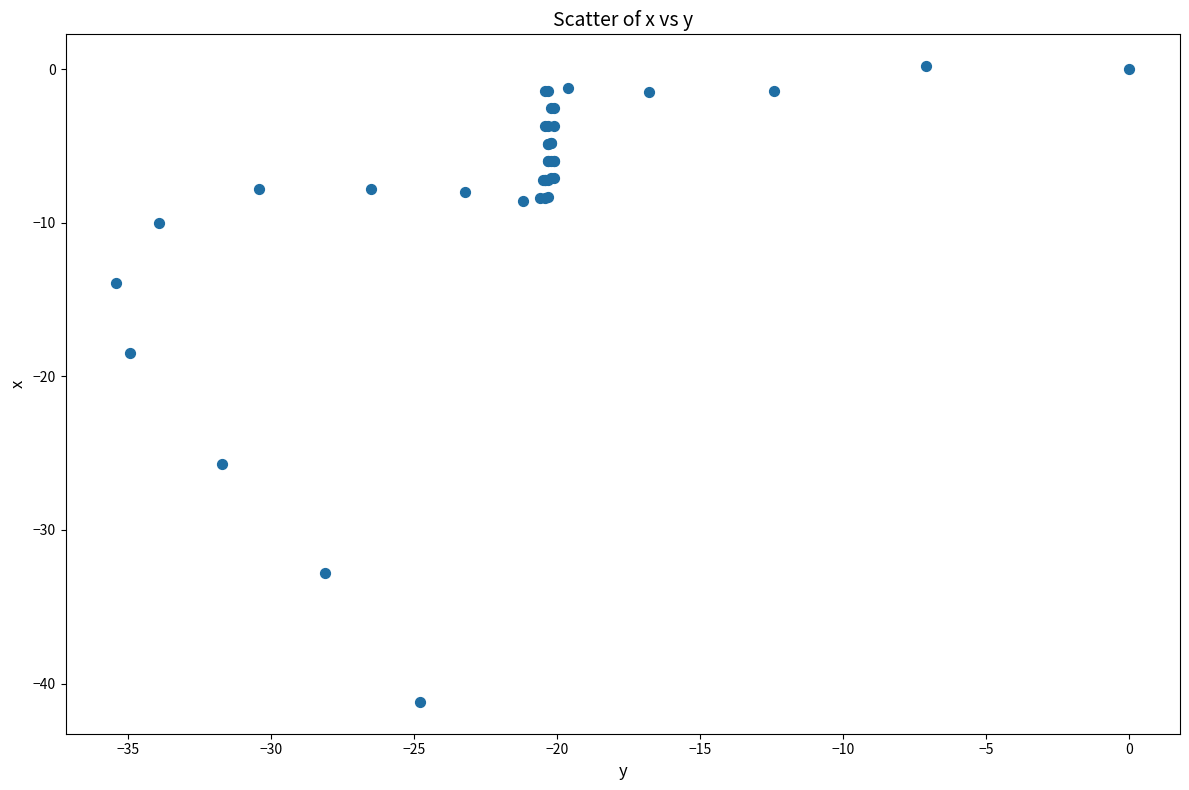

What Y value in the scatter plot is closest to -20?

-18.5